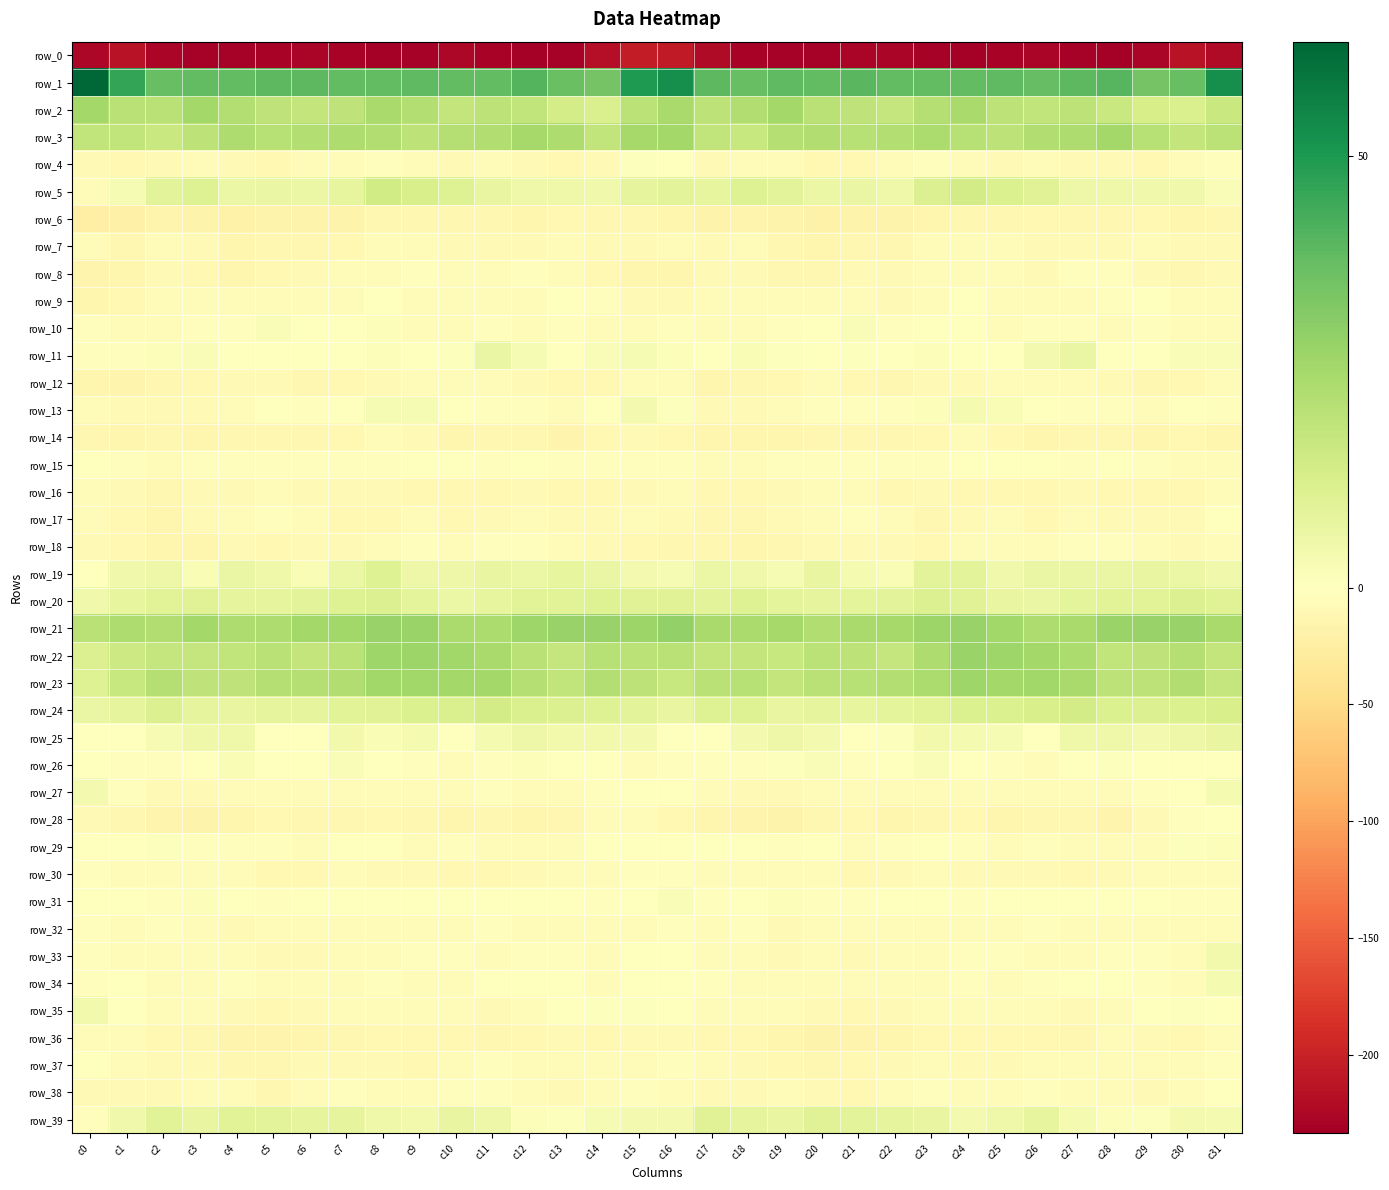

What is the lowest value of the row_39 series?

-2.9